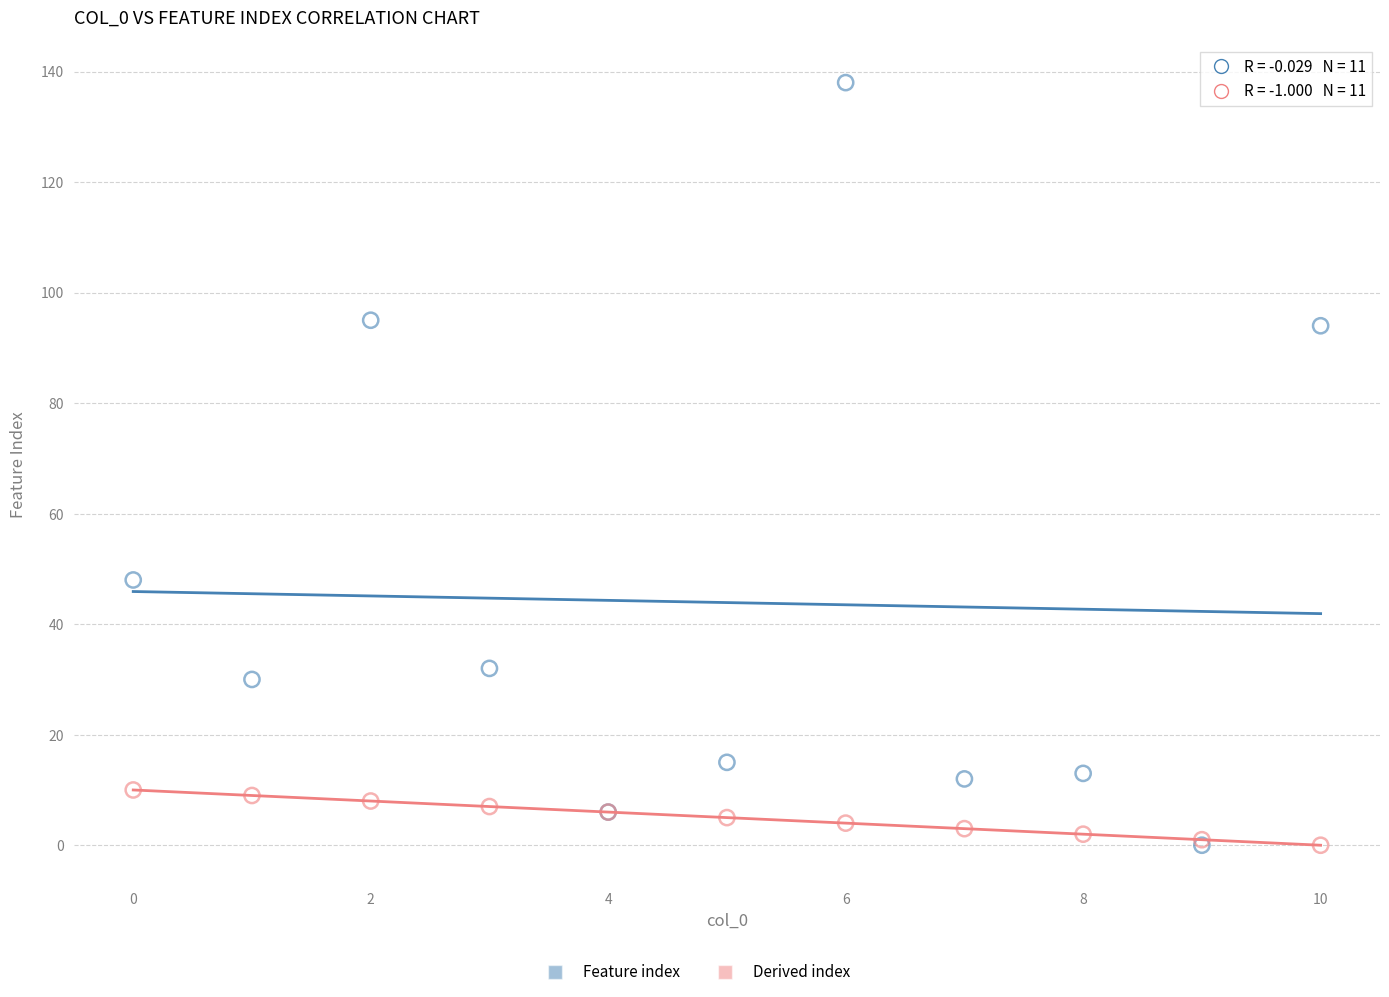

Across all series, what Y value is closest to 69?

48